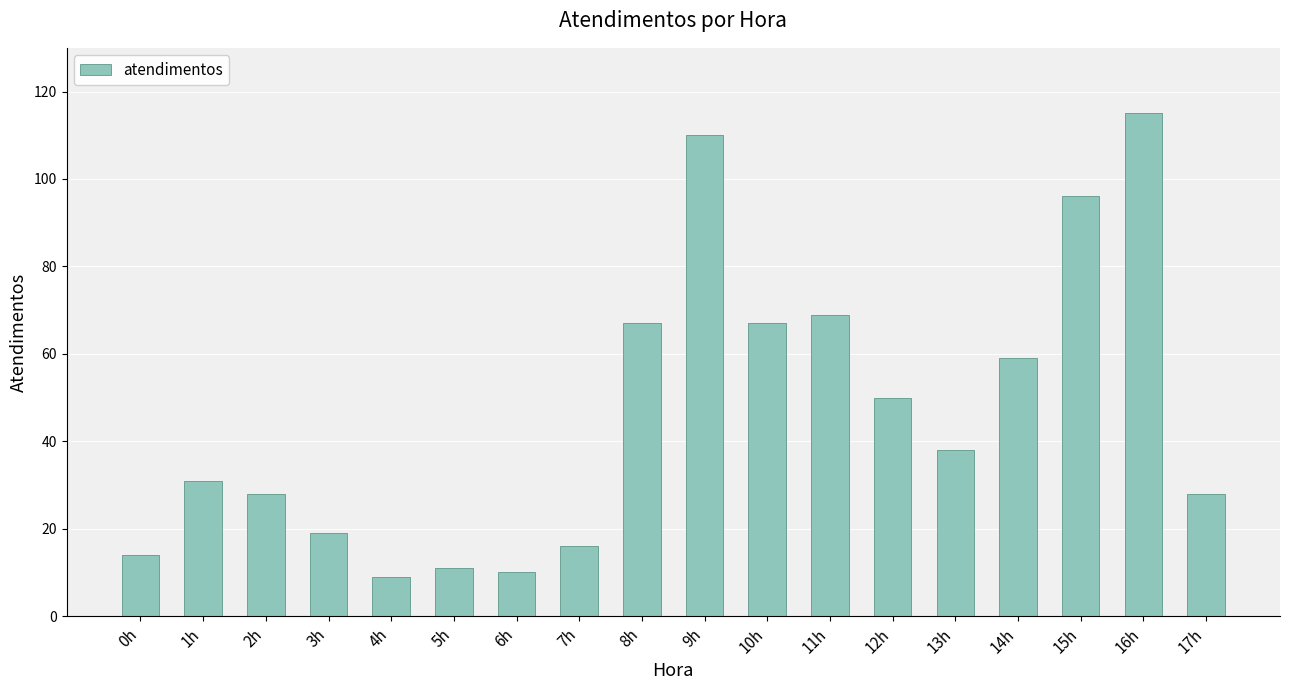

What is the difference between the second highest and minimum values?

101